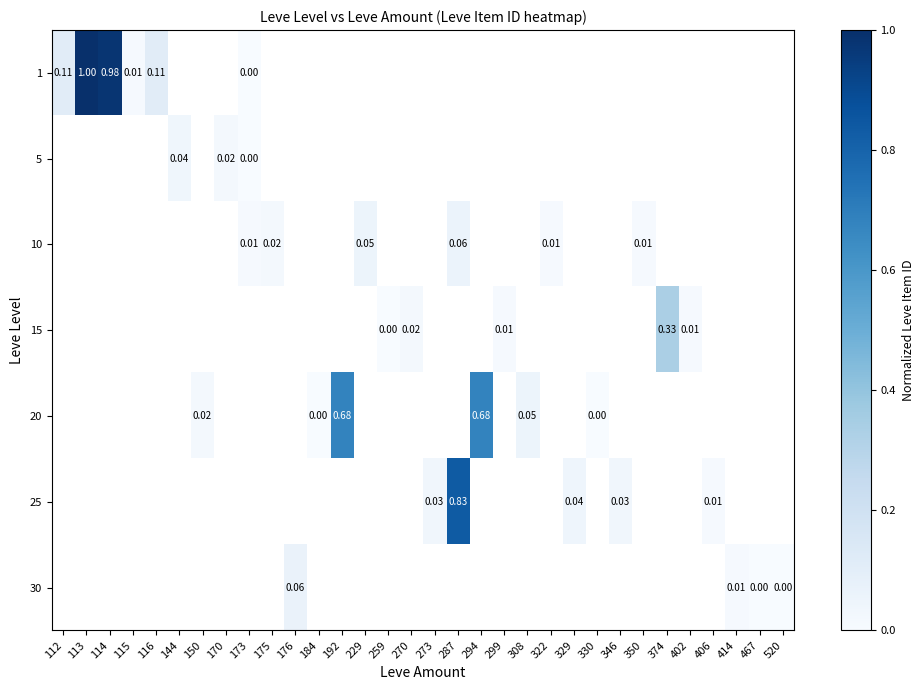

How many data points does each series have?

32